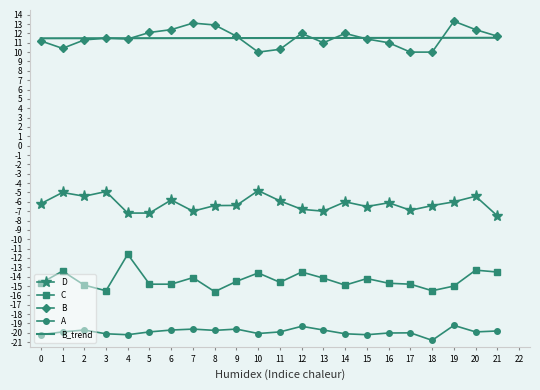

What is the maximum value for C?

-11.6